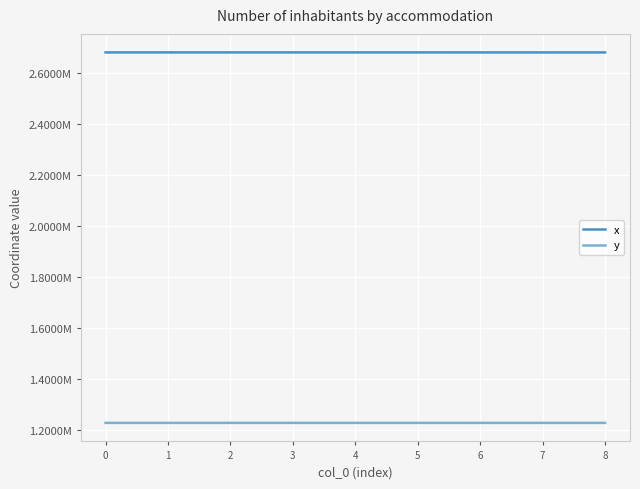

What are all the series names shown in the legend?

x, y